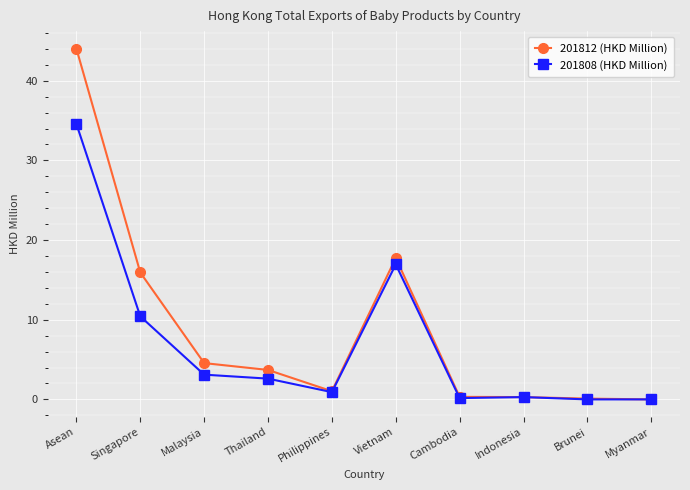

The 201808 (HKD Million) series shows 5.0 at Malaysia. True or false?

False